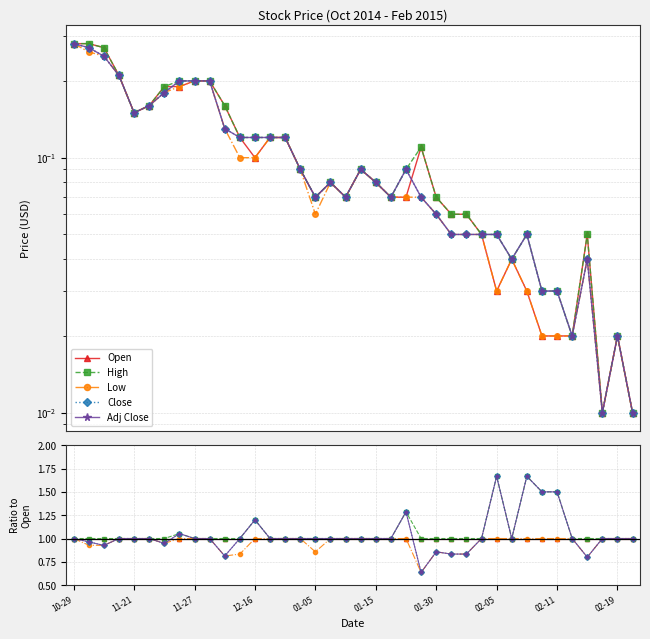

True or false: Low and High intersect in this chart.

False